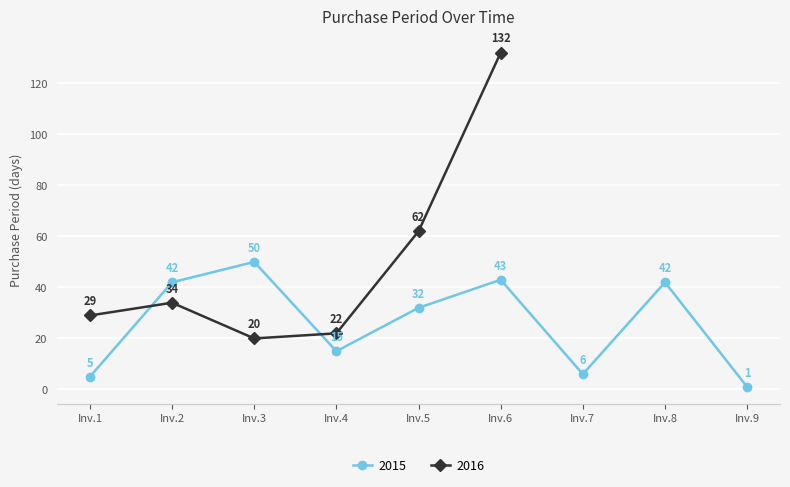

How many interior local peaks (higher than both neighbors) does the data have?

4